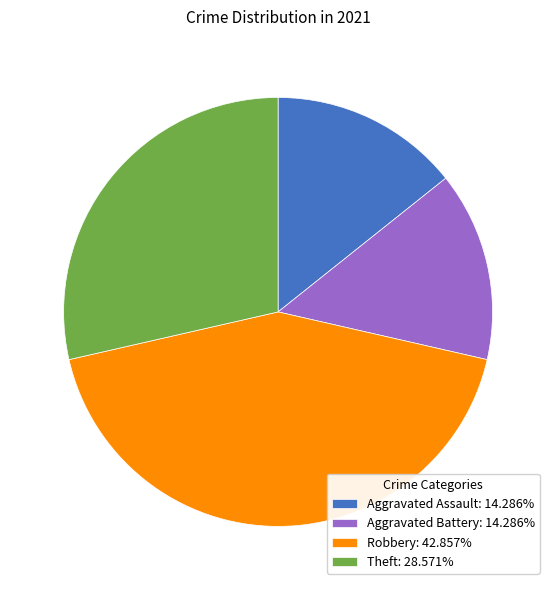

Combined, do Theft: 28.571% and Robbery: 42.857% account for over 50%?

Yes